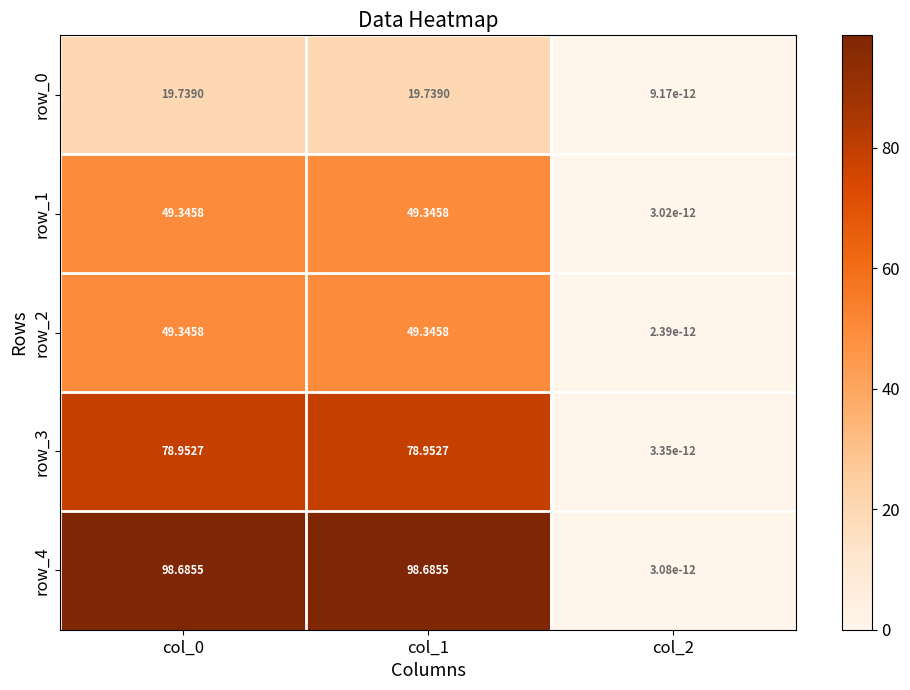

At which label is row_2 closest to 24?

col_2